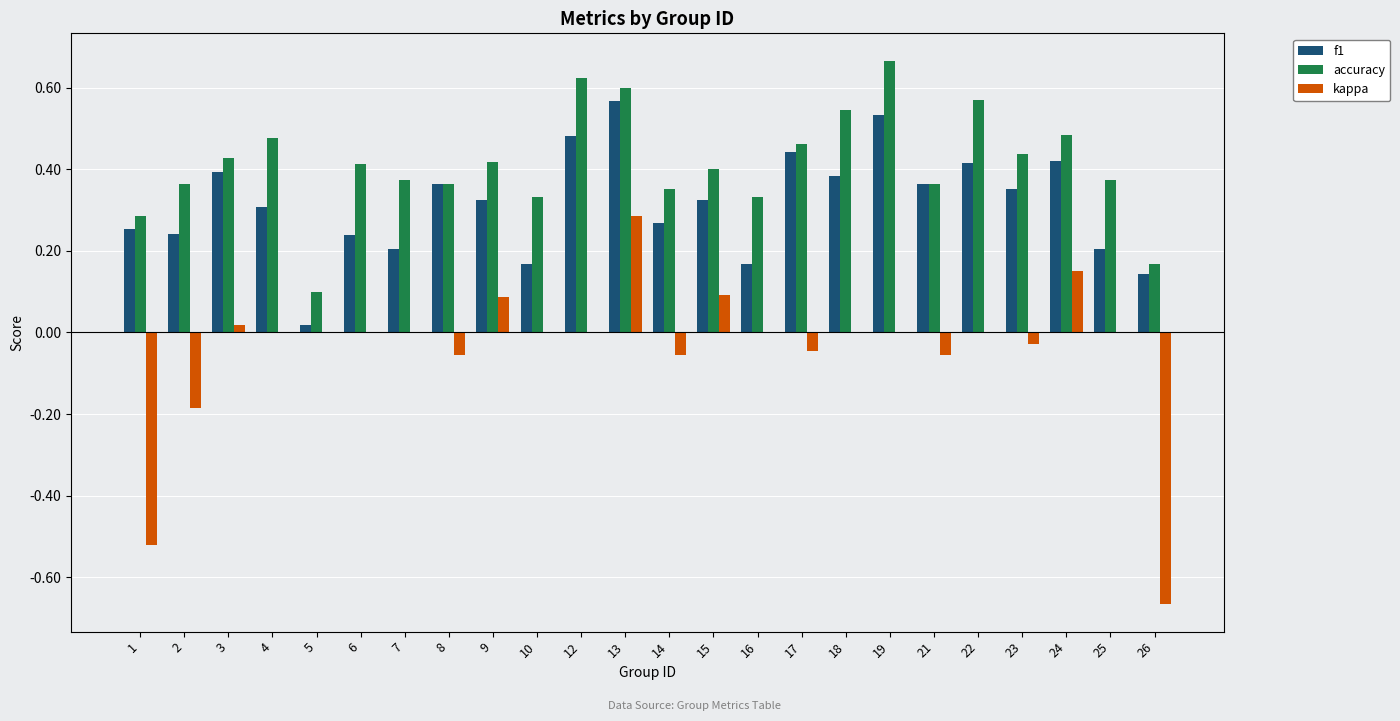

At which label is accuracy closest to 0?

5